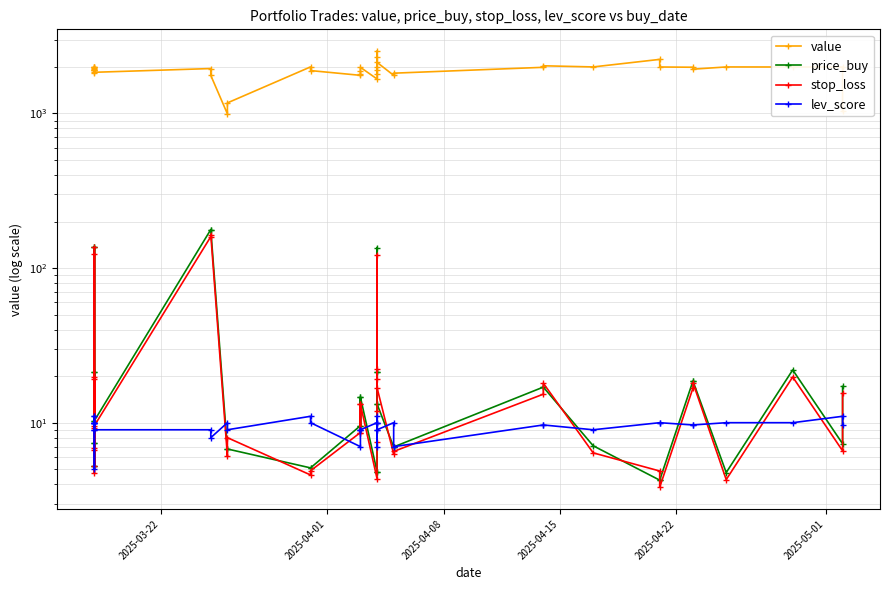

True or false: stop_loss and value cross at least once.

False